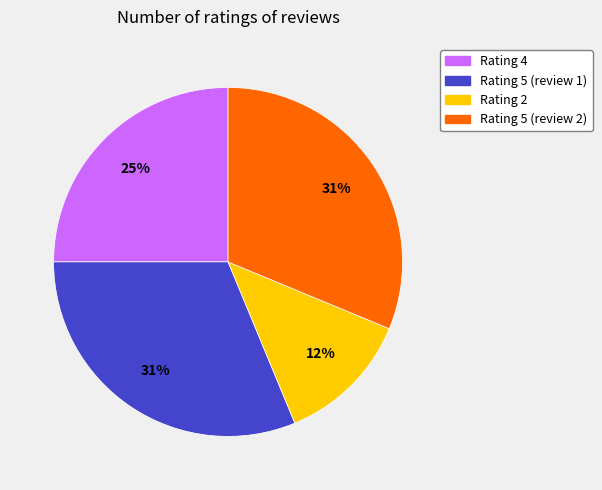

Count the number of slices in the pie.

4